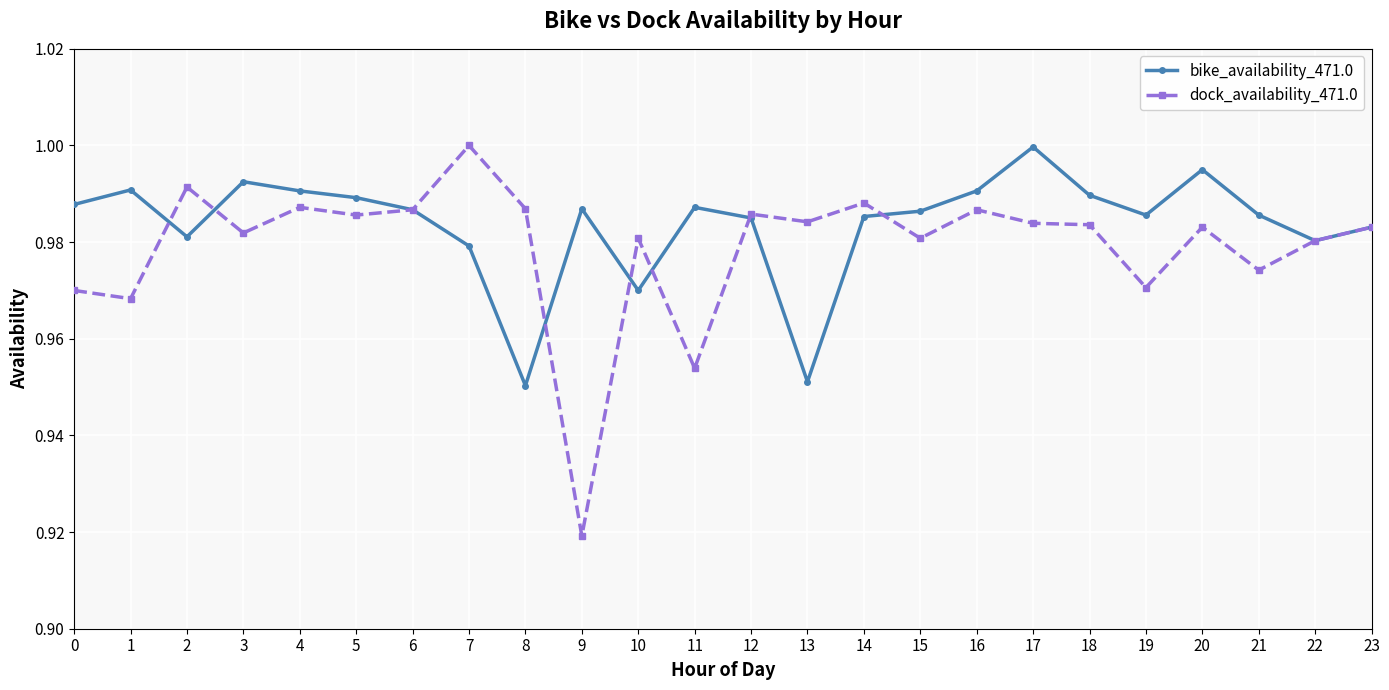

At which category is the sum across all series the highest?

17